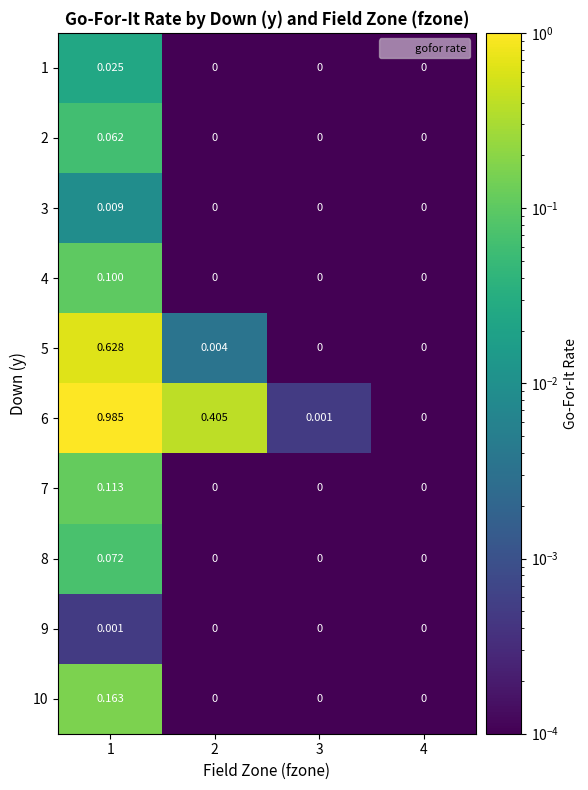

Is the value of 8 at 3 greater than the value of 7 at 1?

No